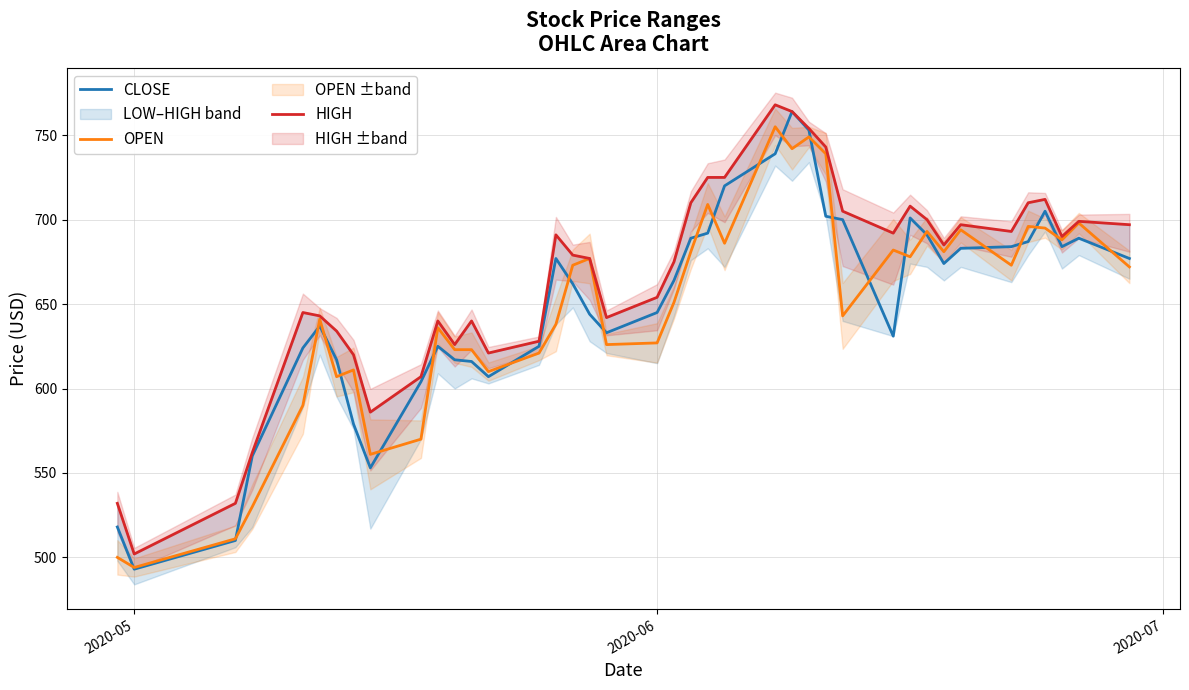

What are all the series names shown in the legend?

CLOSE, OPEN, HIGH